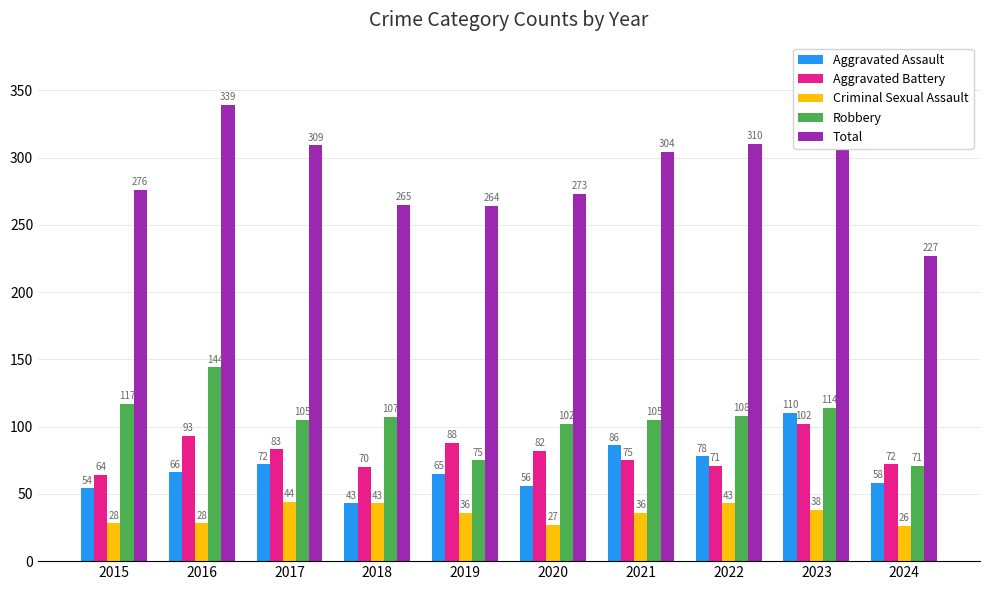

Rank the series by their maximum value, from lowest to highest.

Criminal Sexual Assault, Aggravated Battery, Aggravated Assault, Robbery, Total